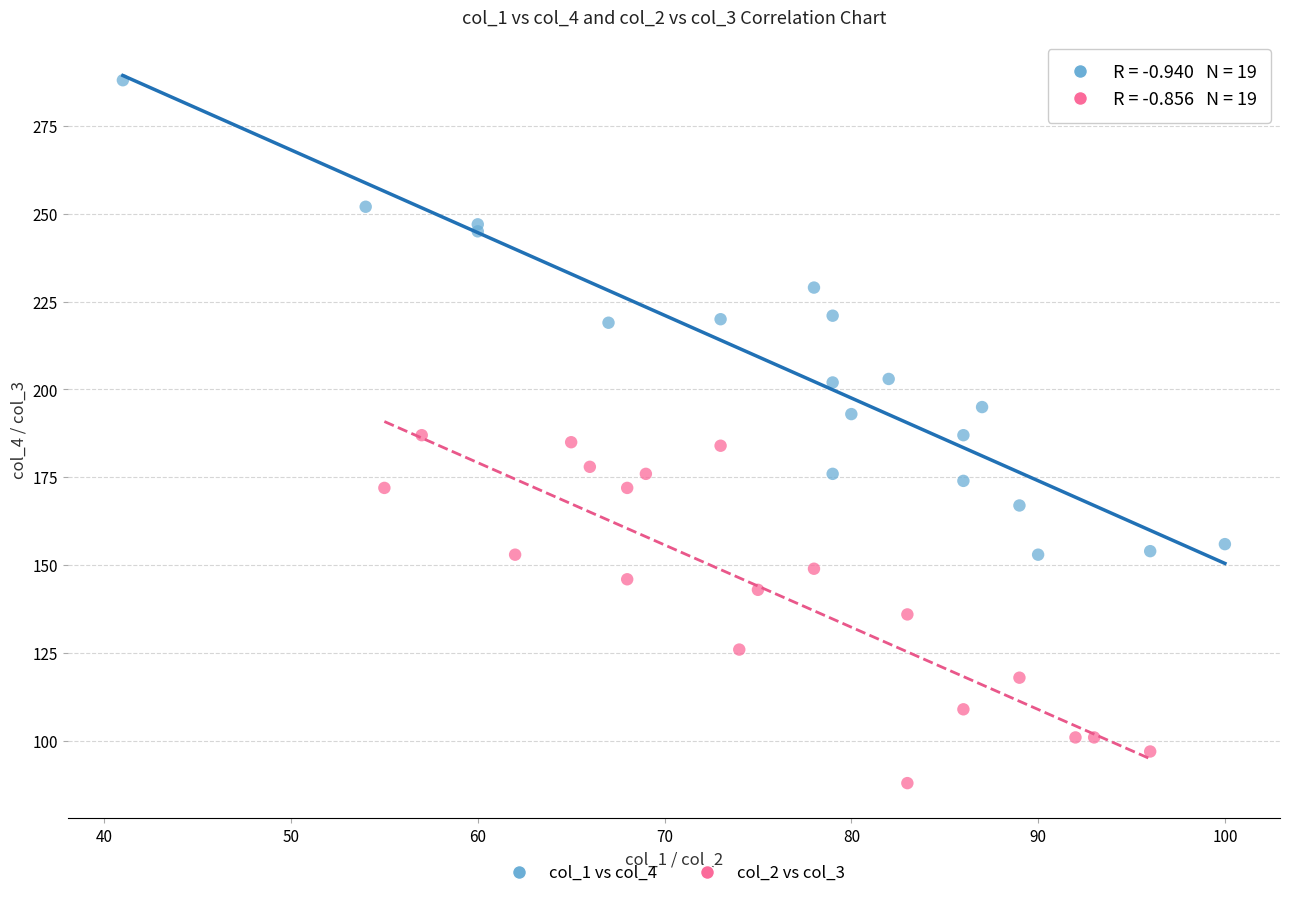

What are all the series names shown in the legend?

col_1 vs col_4, col_2 vs col_3